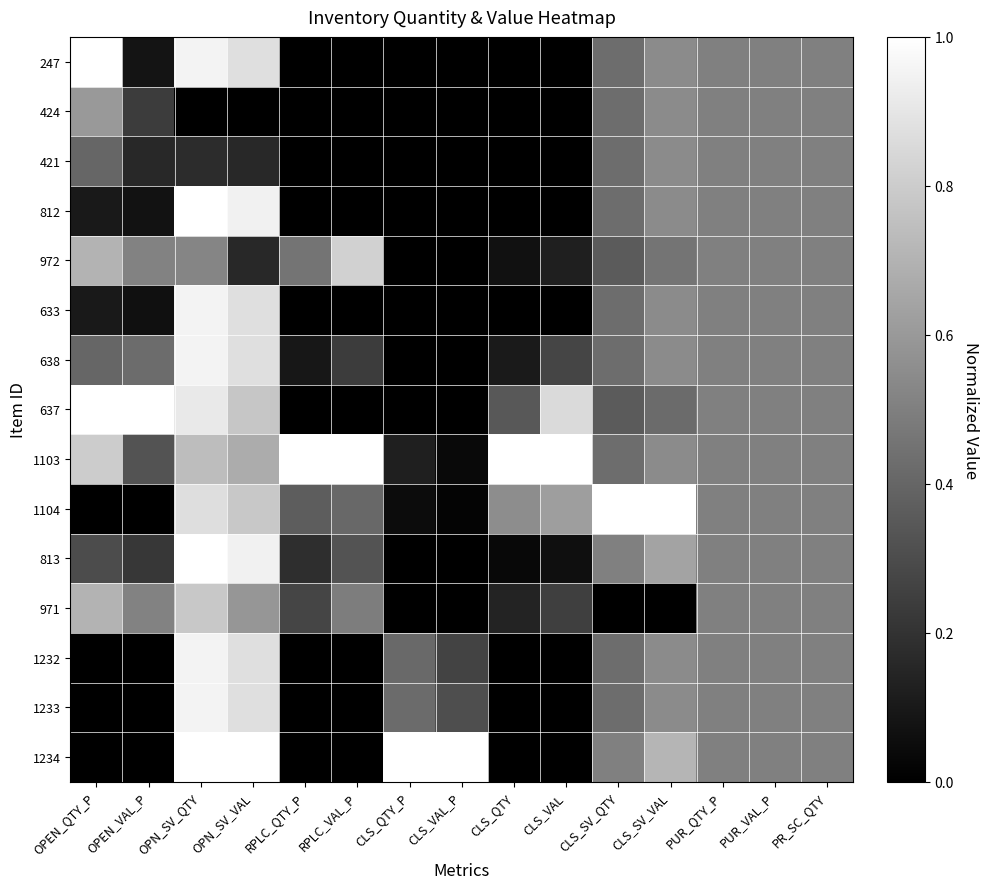

How many distinct data groups are displayed?

15